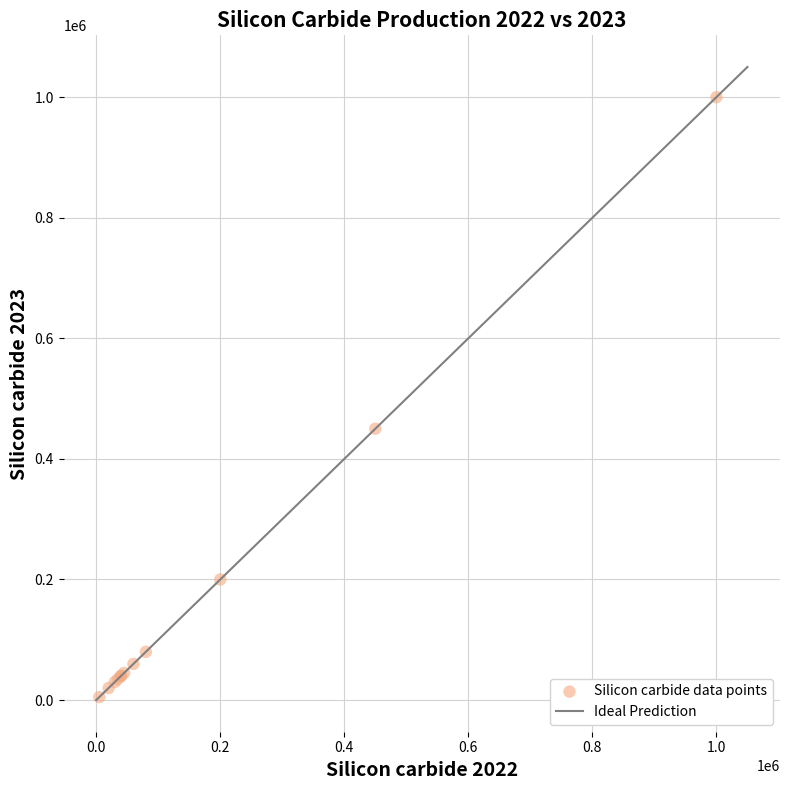

What Y value in the scatter plot is closest to 502500?

450000